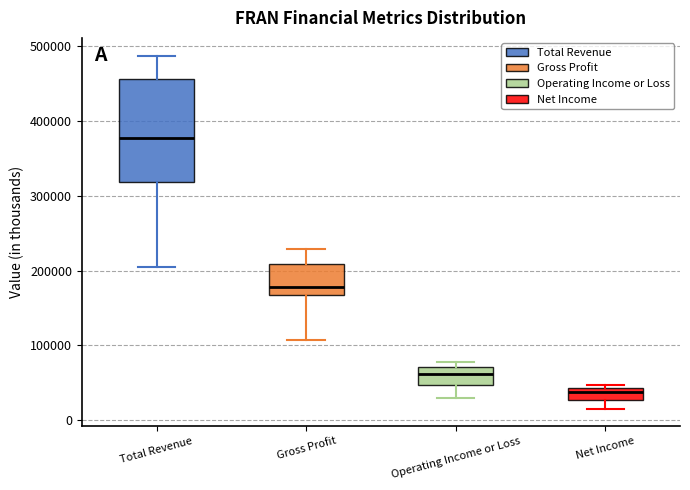

Reading left to right, transcribe this box plot: for each box, give where its median line is, the range the box spans, and where its two whiskers end, as read against the y-axis. The values are not printed on the chart, so give them approximately, as read against the axis.

Total Revenue: median 380000, box 320000 to 460000, whiskers 200000 to 490000
Gross Profit: median 180000, box 170000 to 210000, whiskers 110000 to 230000
Operating Income or Loss: median 60000, box 50000 to 70000, whiskers 30000 to 80000
Net Income: median 40000 (just below the box's upper edge), box 30000 to 40000, whiskers 20000 to 50000